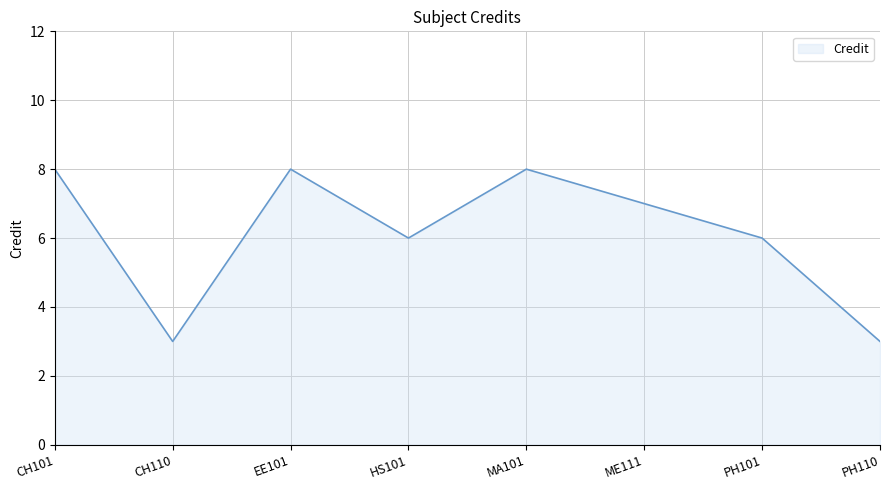

What is the smallest value displayed?

3